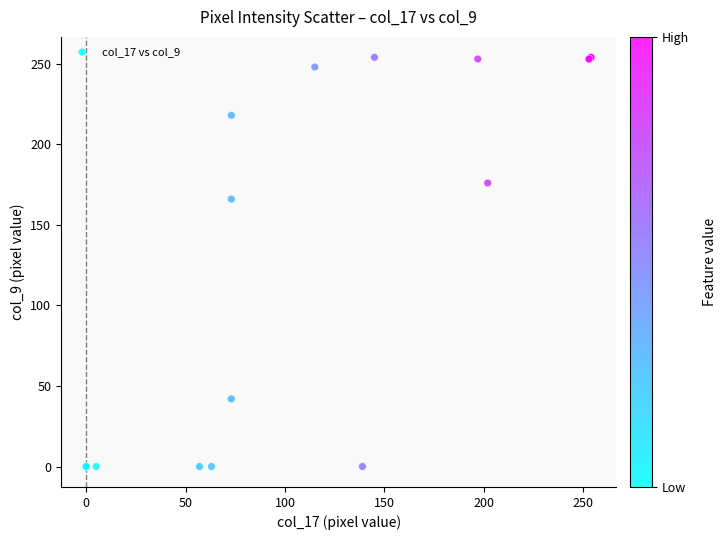

What Y value in the scatter plot is closest to 127?

166